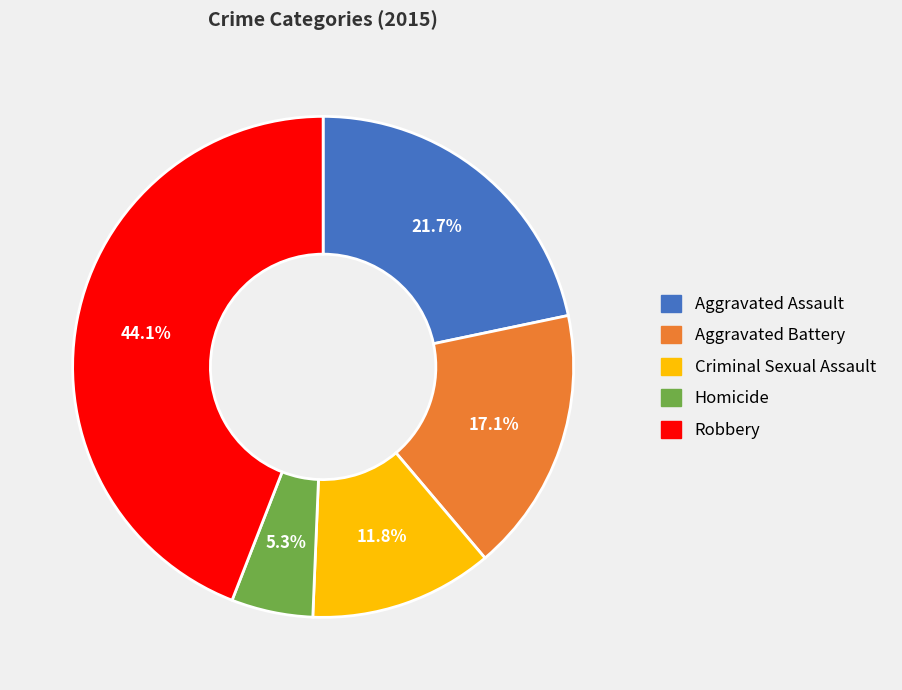

Is Homicide the majority of the pie?

No